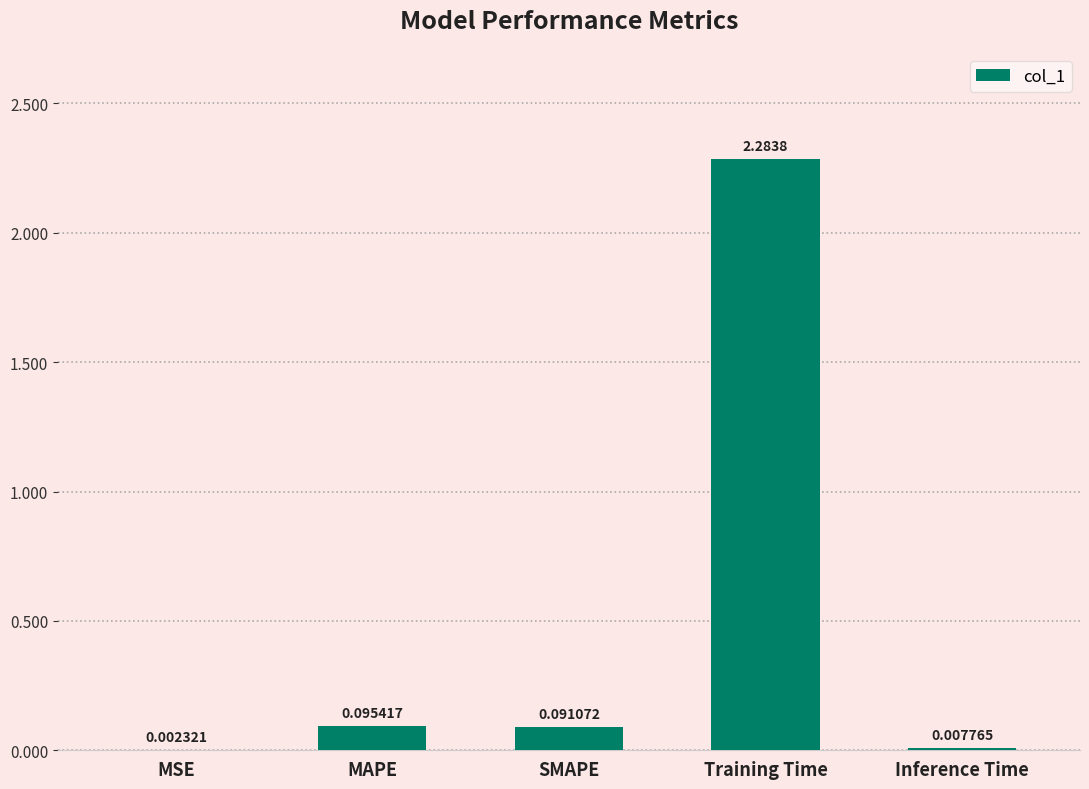

Which category has the highest value across all series?

Training Time